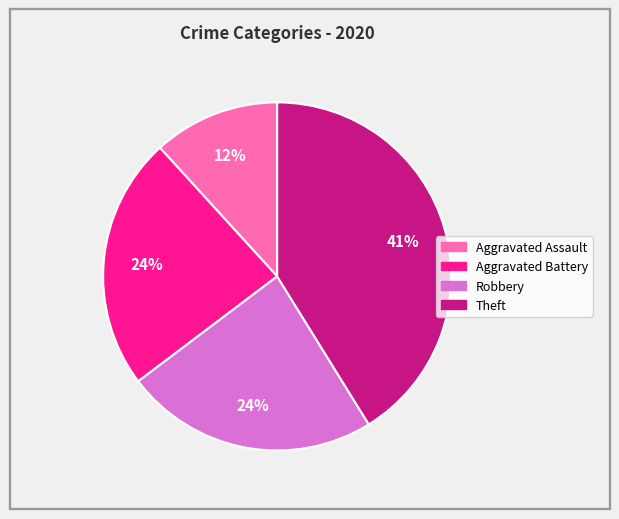

To the nearest percent, what portion does Theft represent?

41%